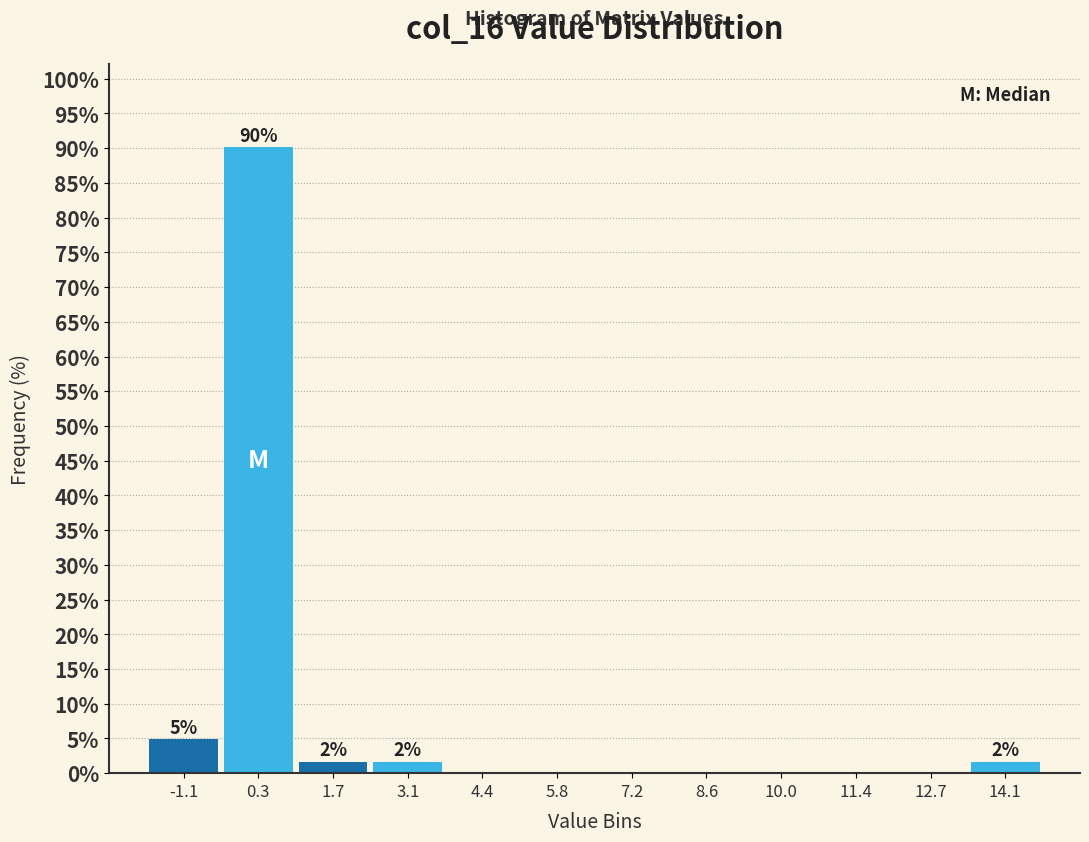

Which range on the x-axis has the tallest bar?

-0.4 to 1.0